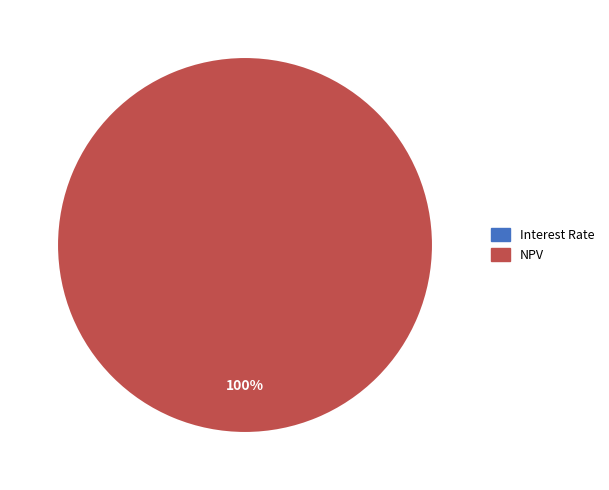

To the nearest percent, what is the average slice percentage?

50%